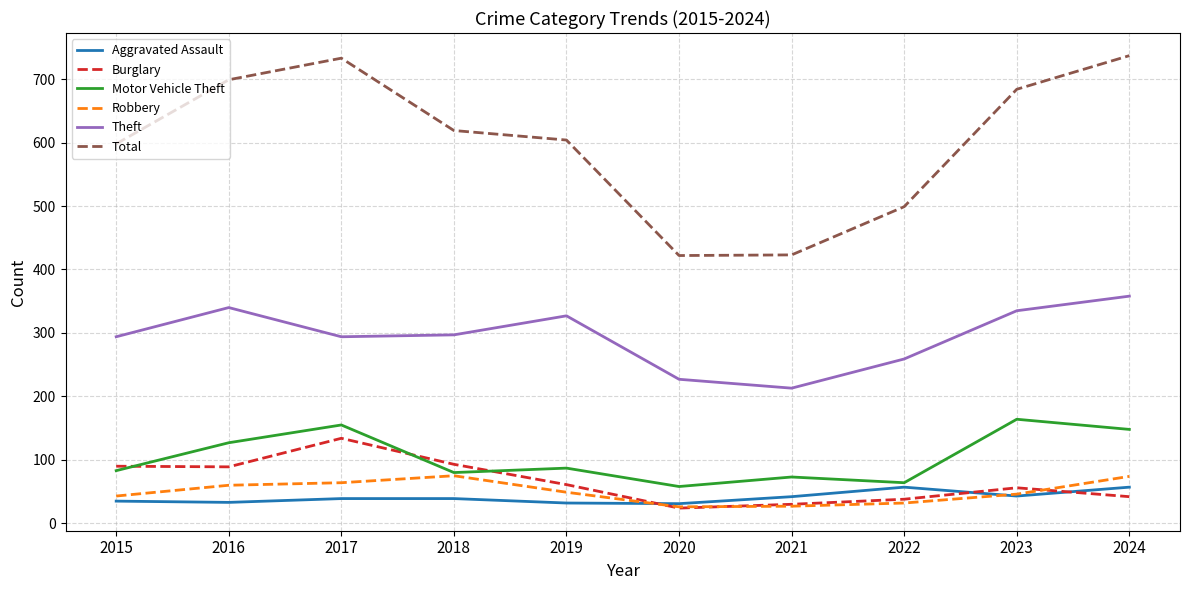

What is the sum of the Motor Vehicle Theft values at 2018 and 2019?

167